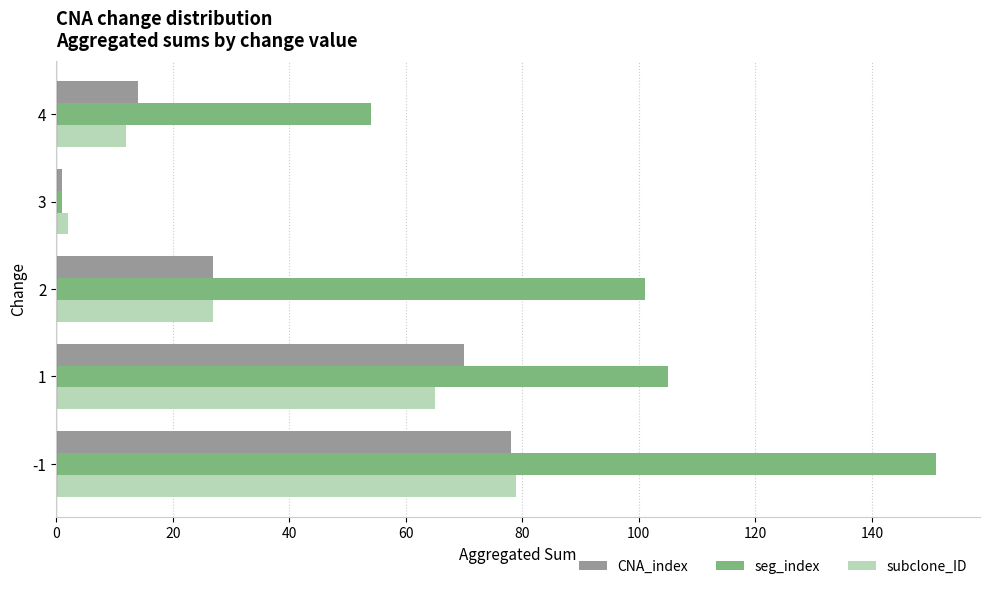

The value of CNA_index at 1 is 70. True or false?

True